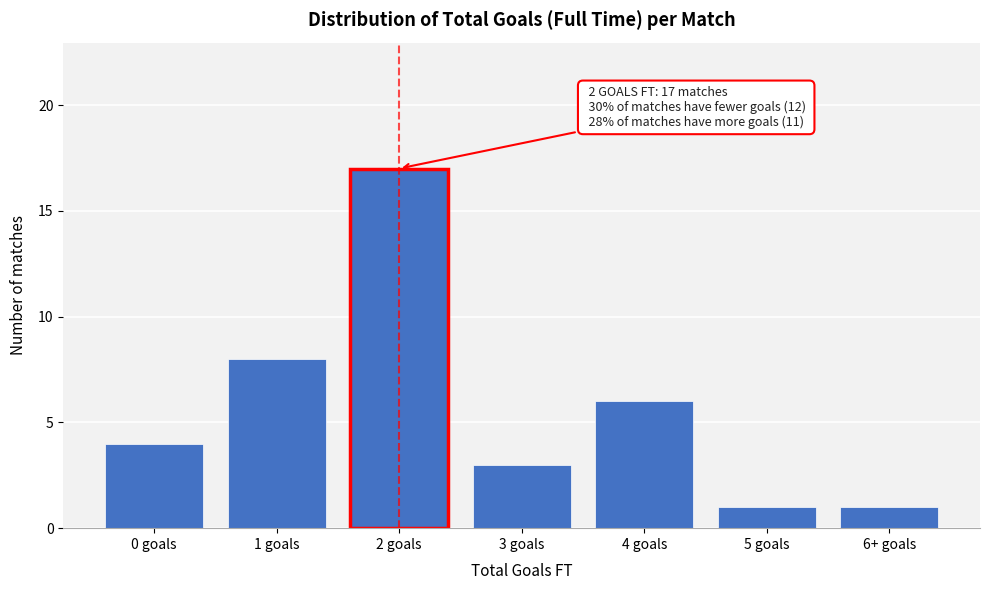

Reading left to right, what are all the values shown in this chart?

4	8	17	3	6	1	1